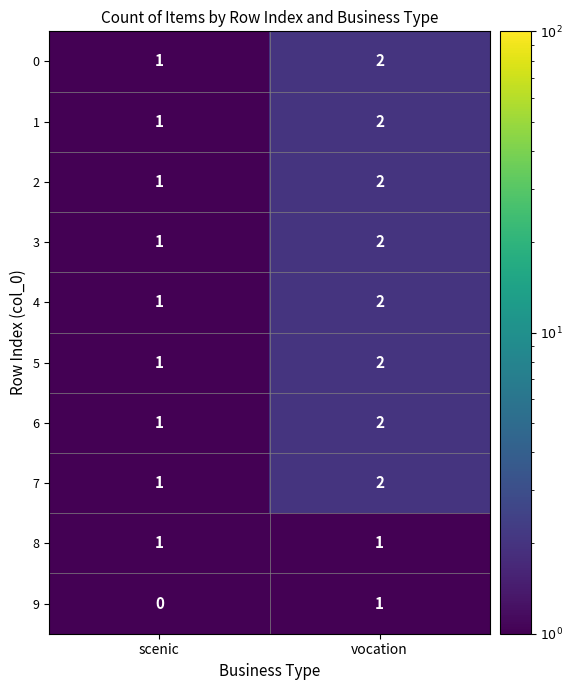

What is the sum of all 1 values?

3